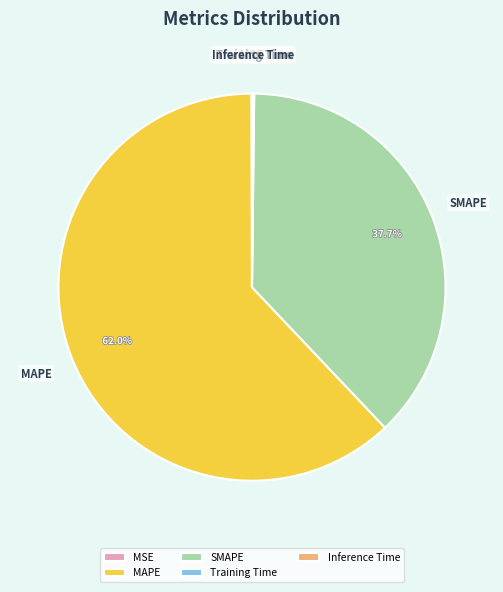

Which slice is the largest?

MAPE